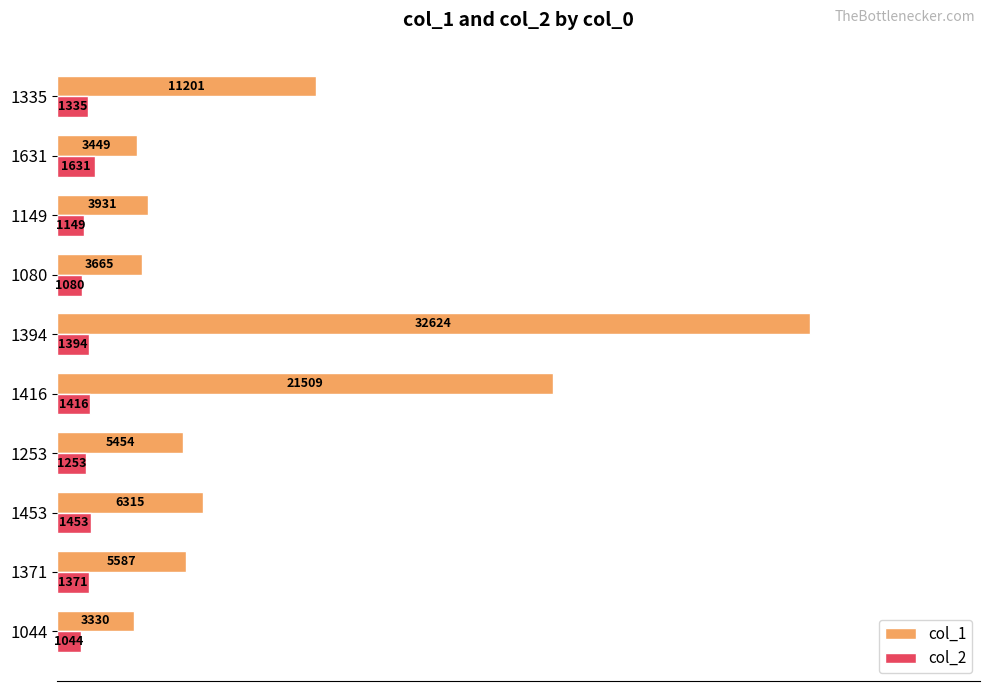

What is the difference between the second highest and minimum values in the col_2 series?

409